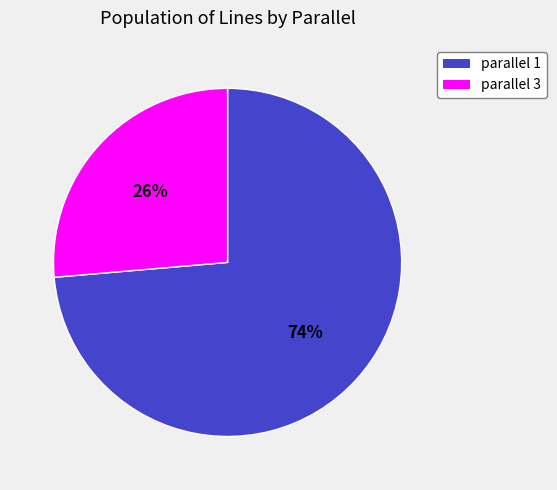

To the nearest percent, what is the average slice percentage?

50%